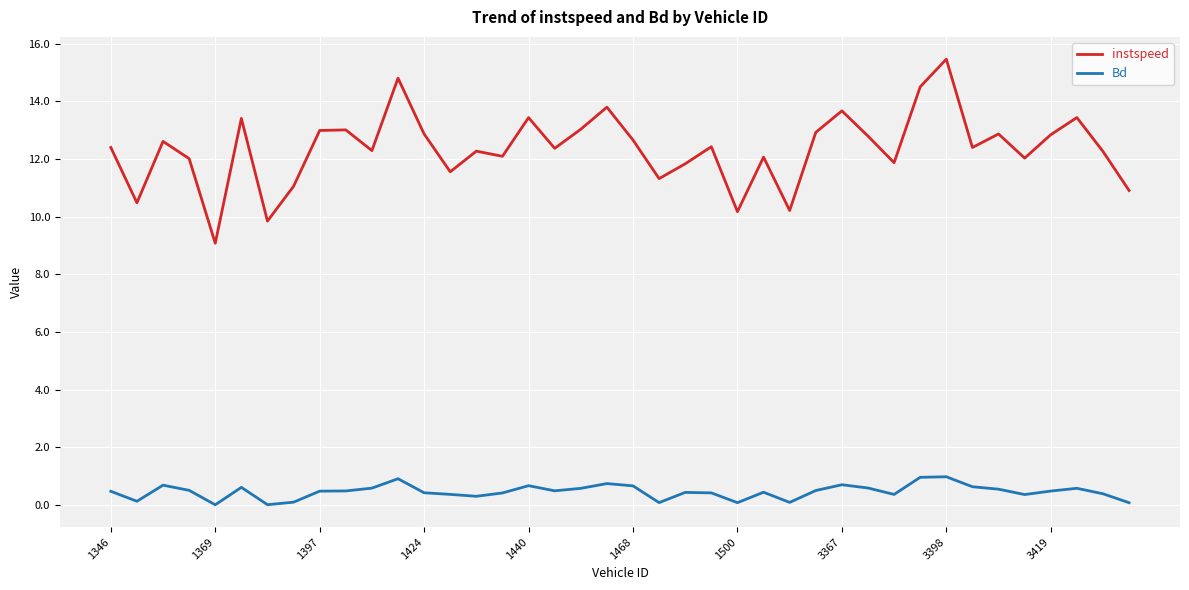

True or false: Bd and instspeed cross at least once.

False